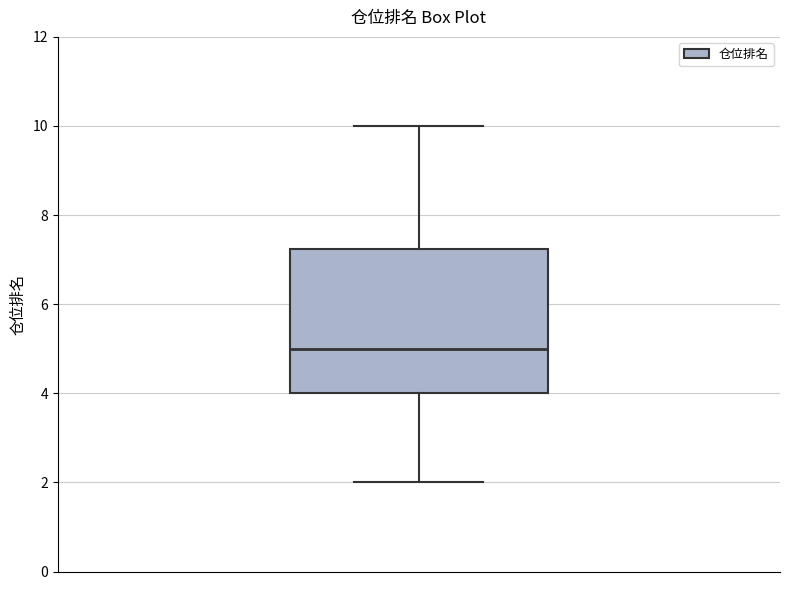

Transcribe this box plot: give where the median line is, the range the box spans, and where the two whiskers end, as read against the y-axis. The values are not printed on the chart, so give them approximately, as read against the axis.

median 5.0, box 4.0 to 7.2, whiskers 2.0 to 10.0